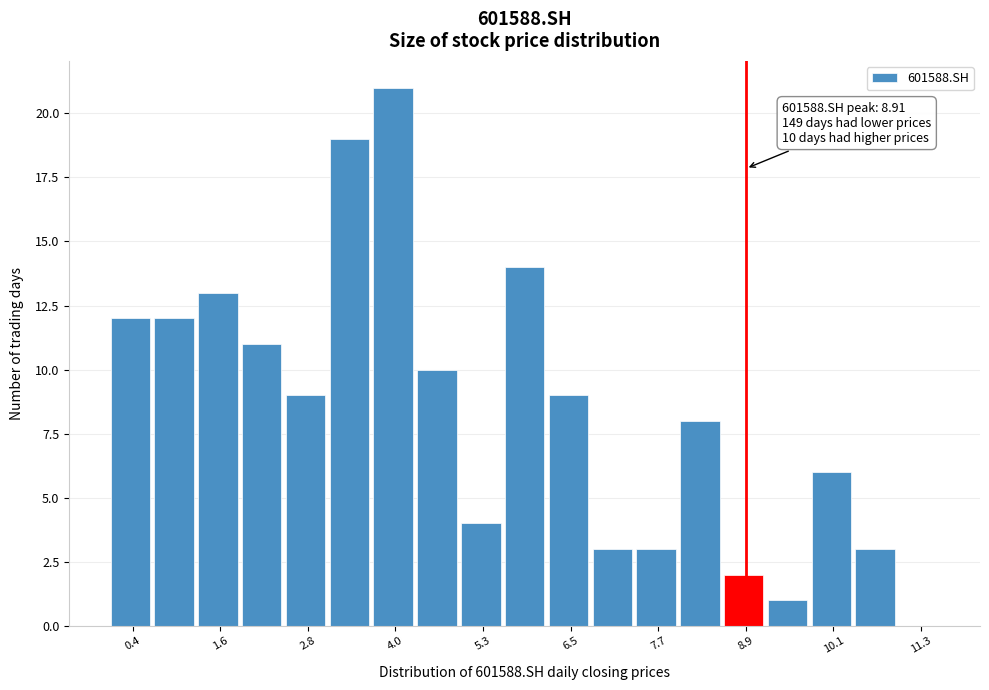

Around what value on the x-axis is the tallest bar? Give the approximate position of its centre, as read against the axis.

4.0